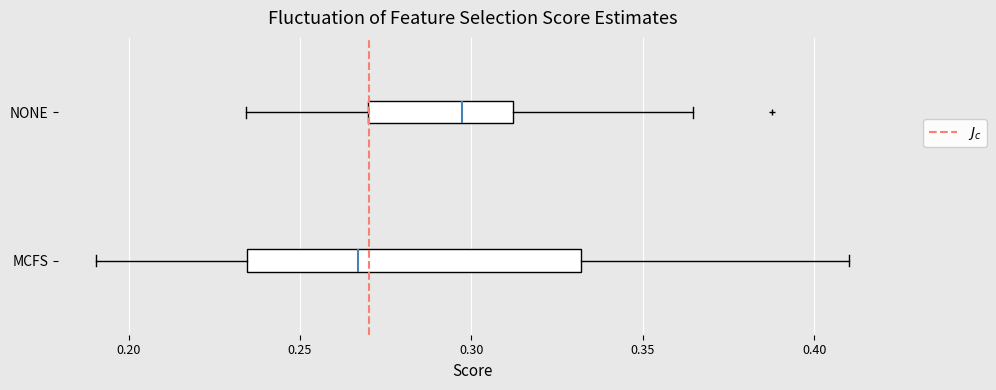

Which box's median line is the furthest to the left?

MCFS